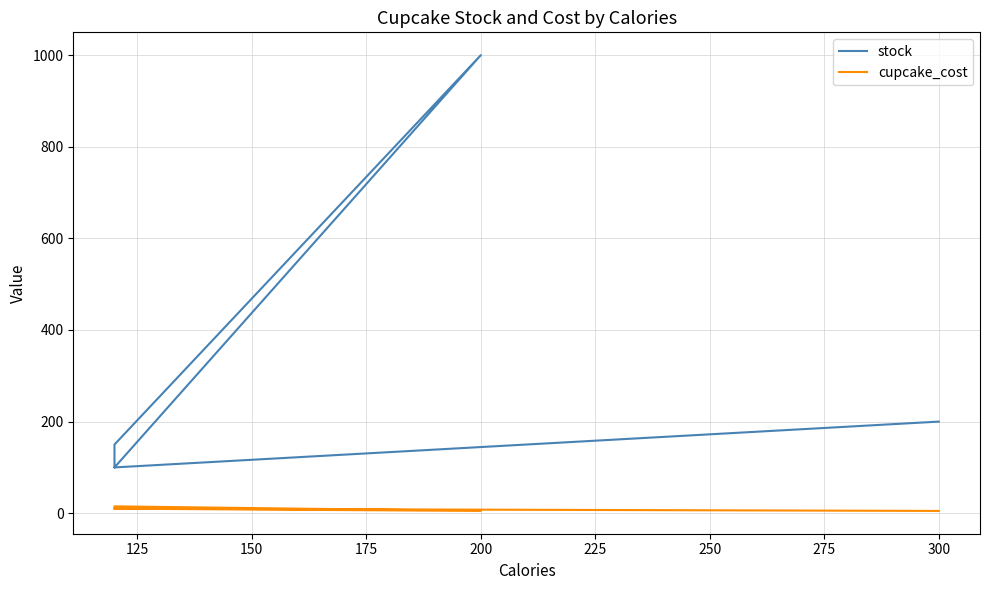

Between 200 and 300, which series saw the biggest shift?

stock